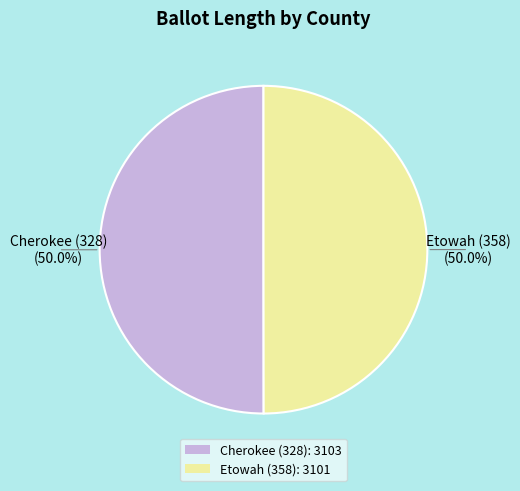

Is it true that Etowah (358) is 50% of the pie?

True